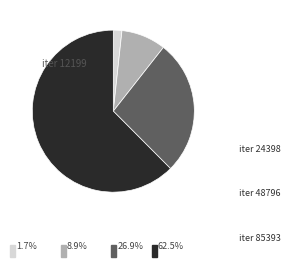

Does any single category account for the majority?

Yes